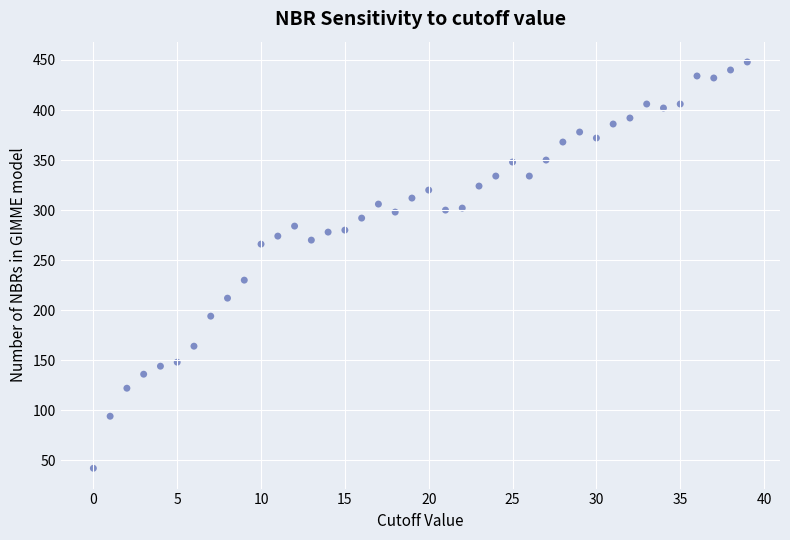

What Y value in the scatter plot is closest to 245?

230